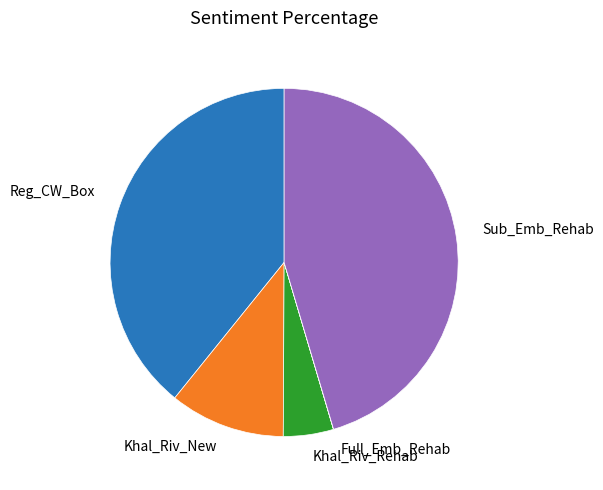

Does any single category account for the majority?

No